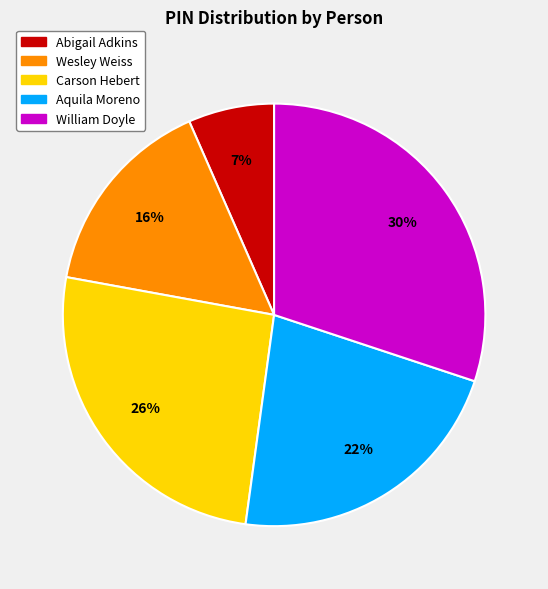

Do Wesley Weiss and William Doyle together represent more than half of the pie?

No